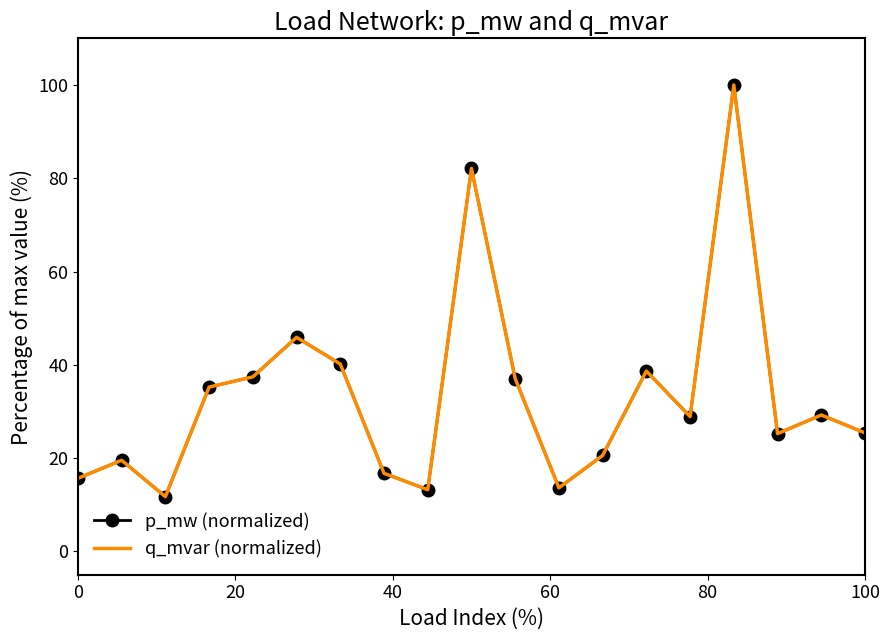

What is the value of the p_mw (normalized) point at the 19th from the left?

25.4